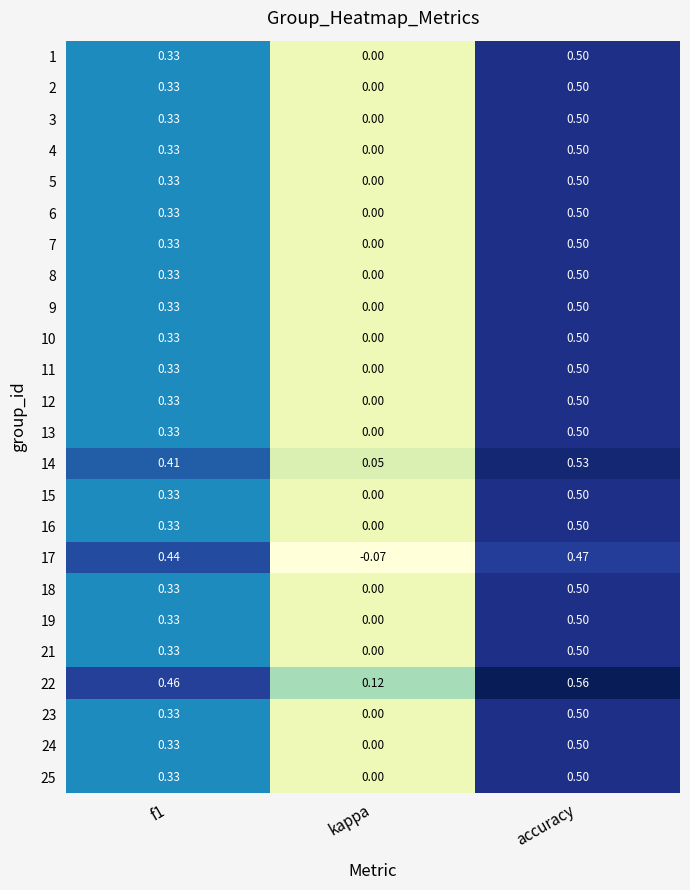

Where is 2 nearest to the value 0?

kappa